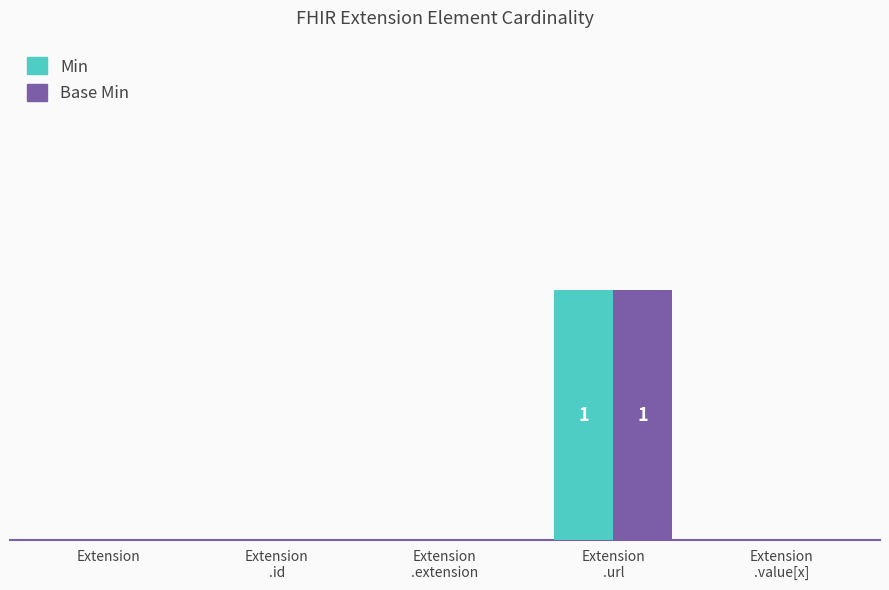

What is the label of the 3rd bar from the right?

Extension
.extension